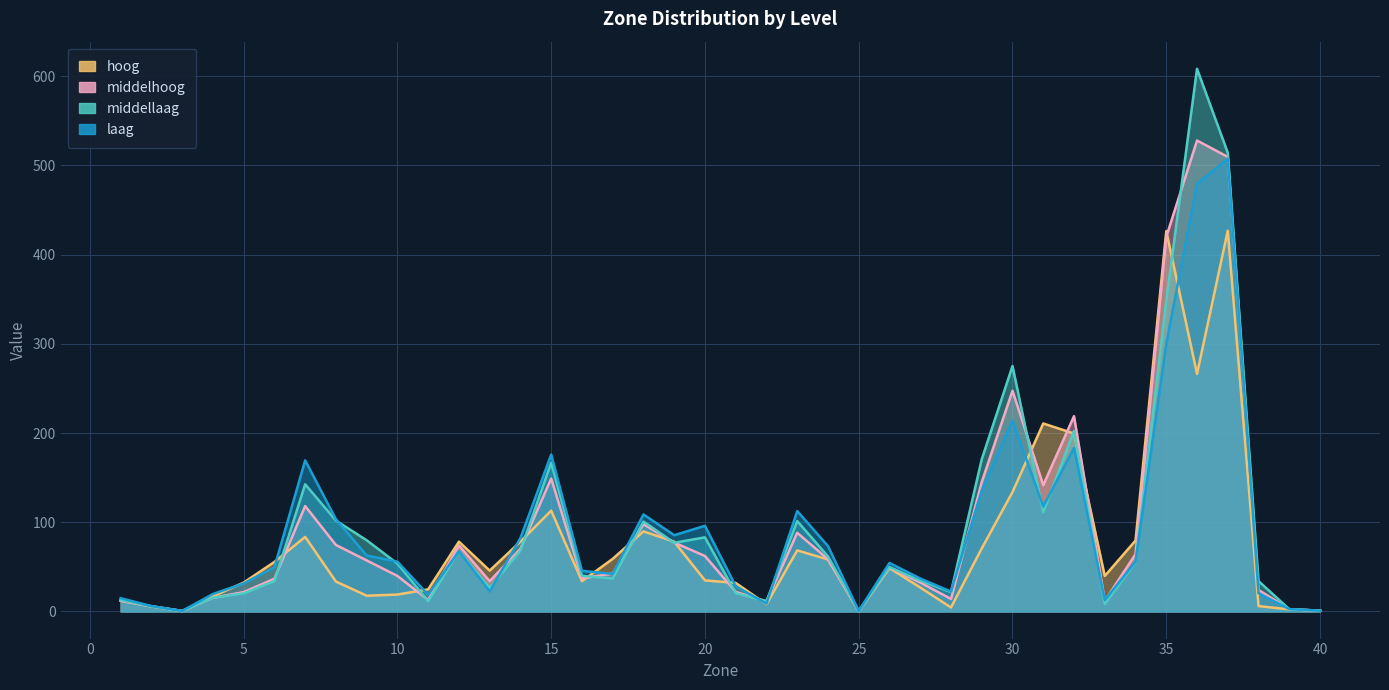

At which category is the sum across all series the highest?

37